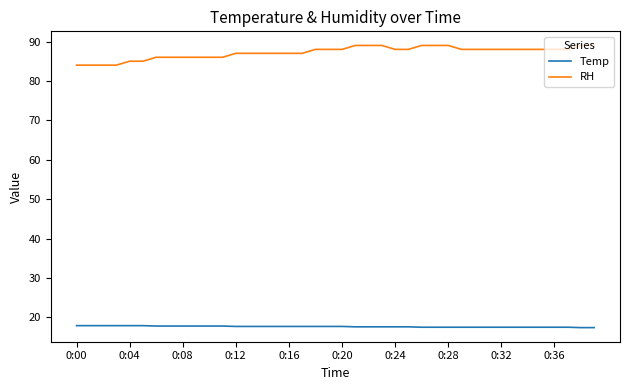

Which series has the largest range (max minus min)?

RH